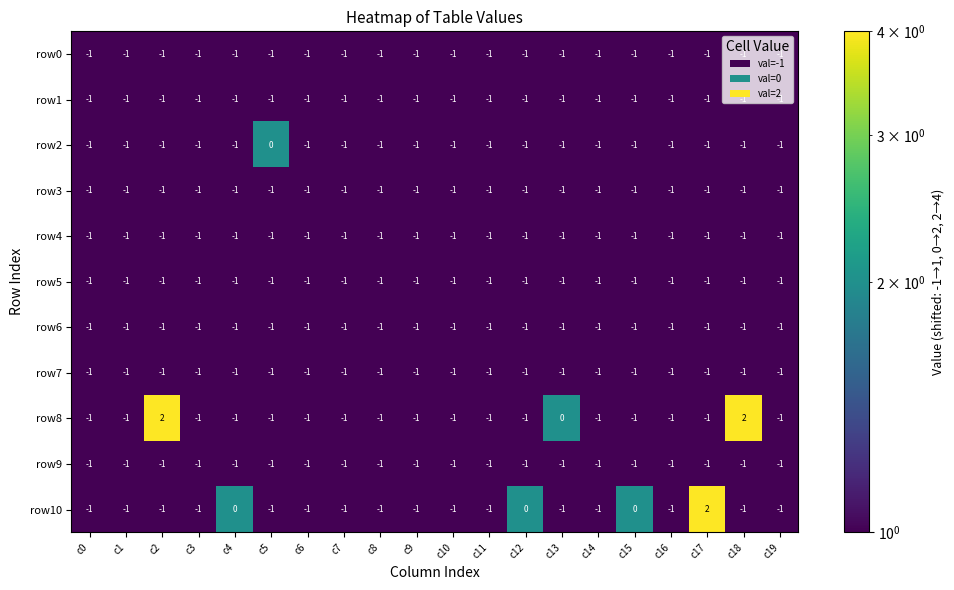

Which series changed the most between c14 and c17?

row10